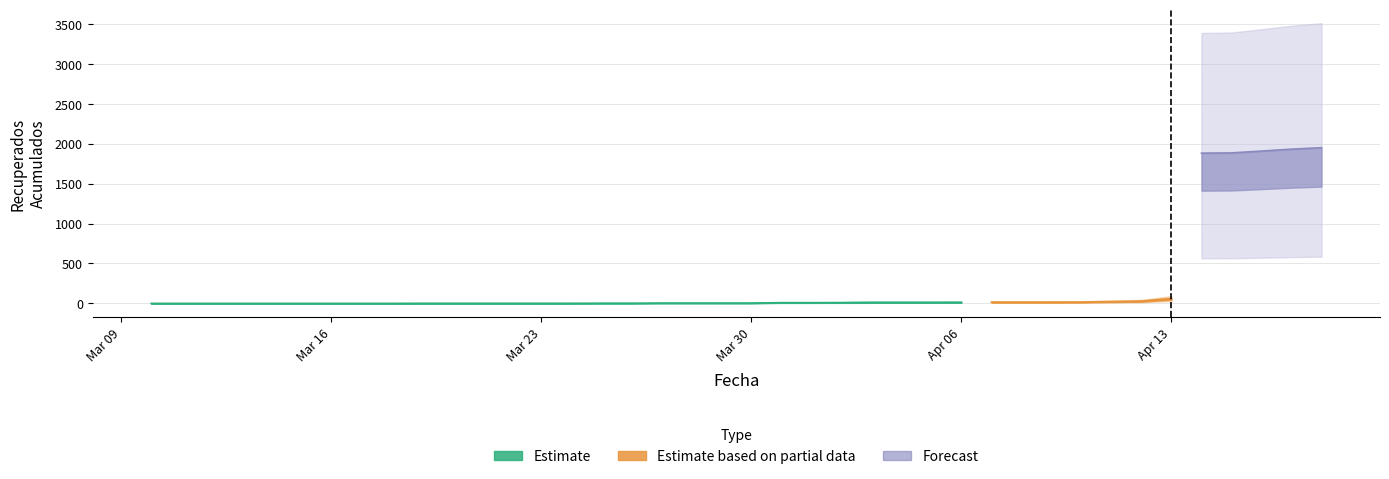

Is it true that the value at 2020-04-05 is 13?

True